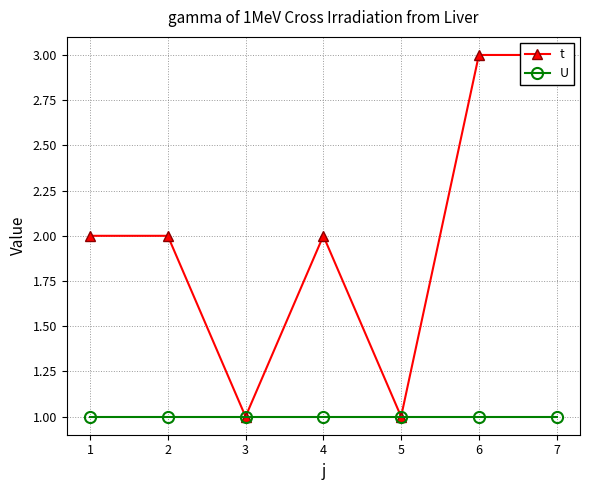

What is the value of the t point at the 3rd from the left?

1